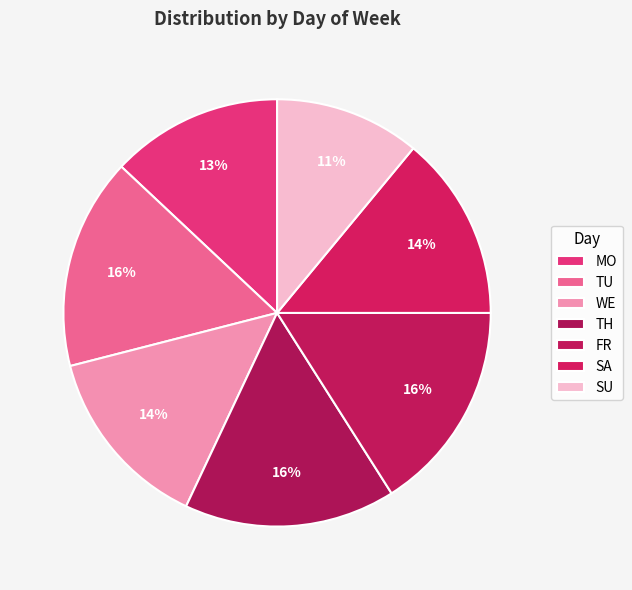

True or false: FR accounts for 16% of the total.

True